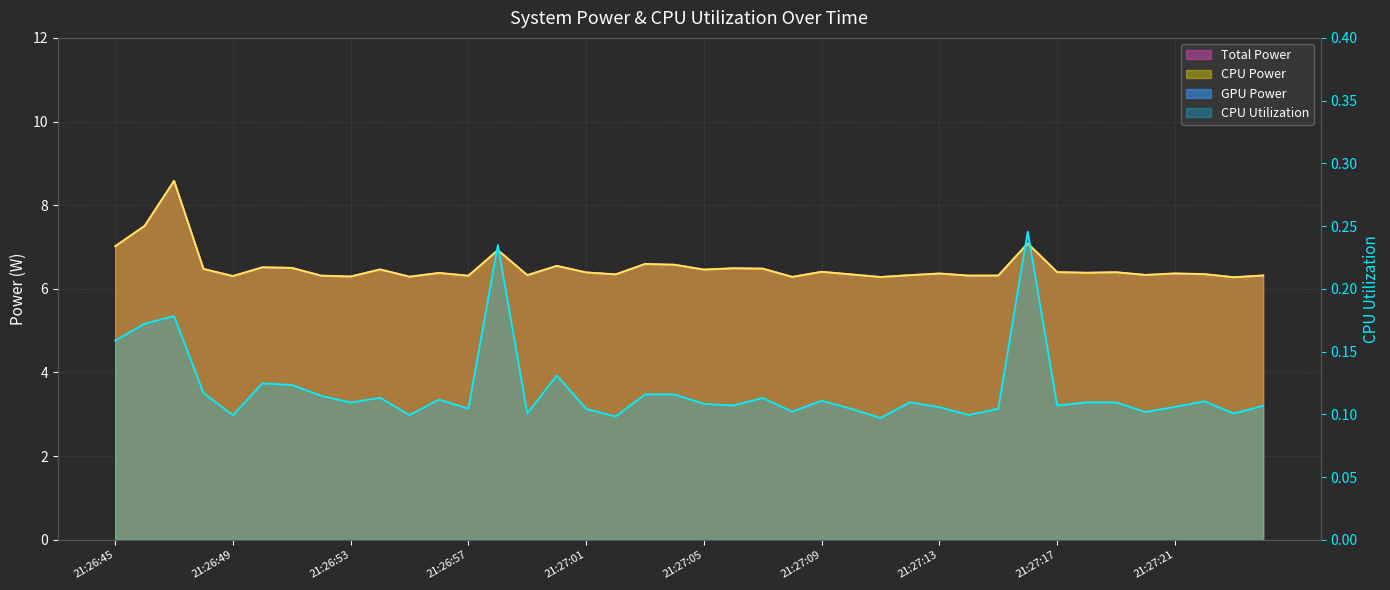

How many data points does each series have?

40